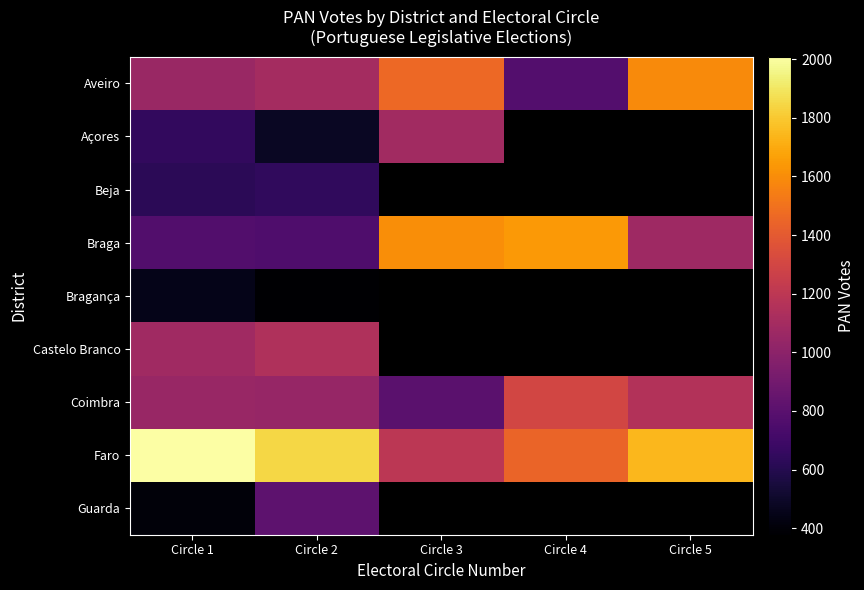

Is the value of Coimbra at Circle 4 greater than the value of Bragança at Circle 5?

No